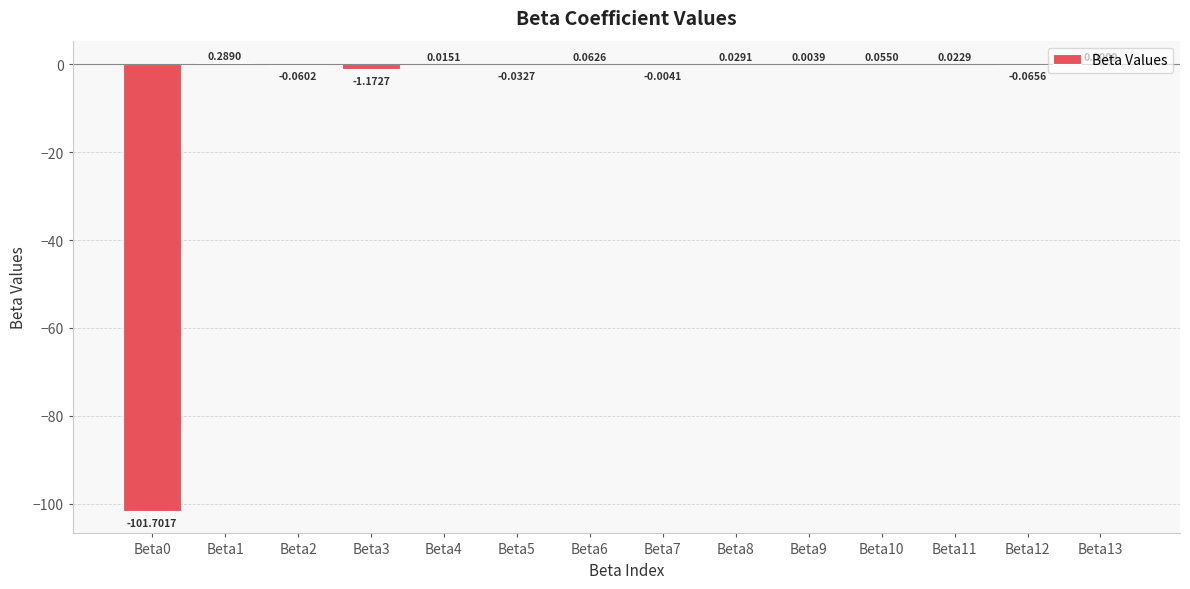

How many values exceed 0?

8